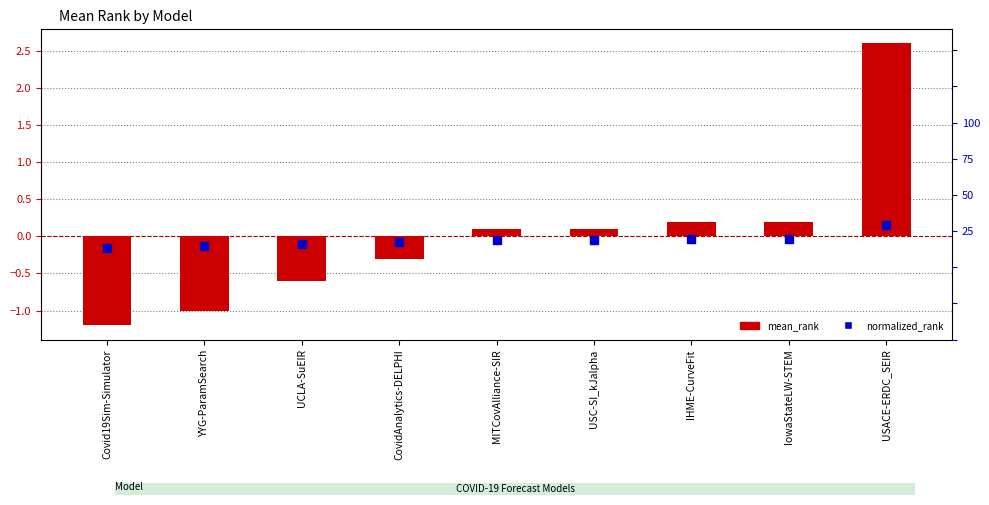

Which series reaches the minimum Y coordinate?

mean_rank